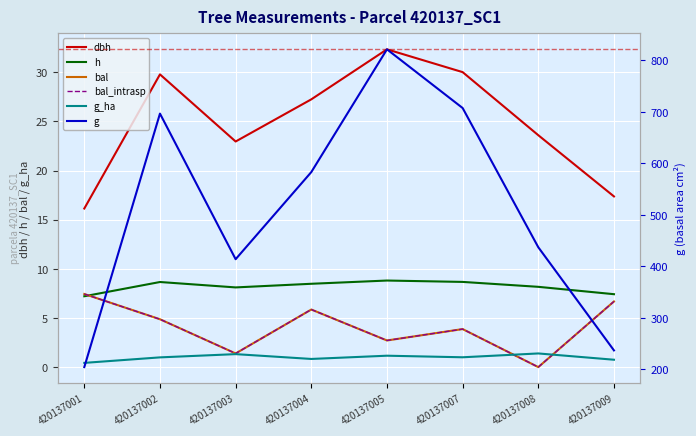

At 420137003, list the series in order from largest to smallest.

g, dbh, h, bal, bal_intrasp, g_ha